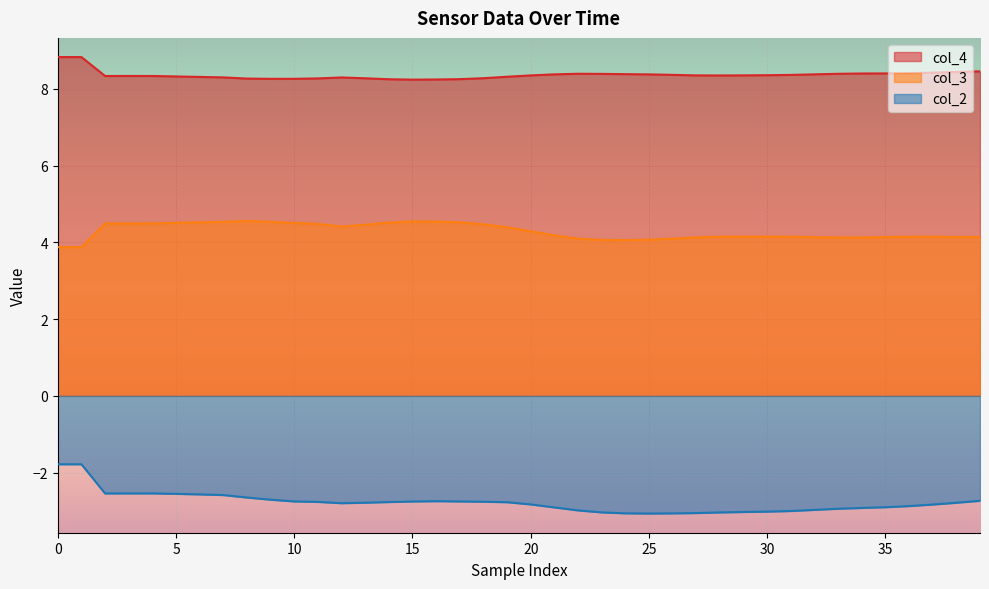

What is the difference between the maximum and minimum values in the col_4 series?

0.6